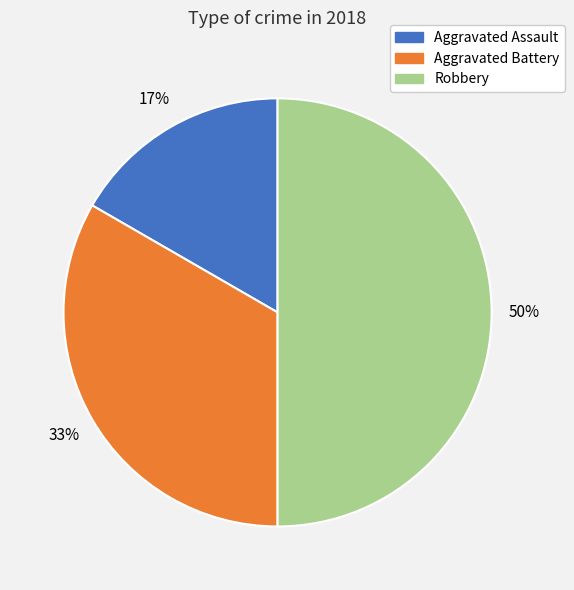

Which slice is the smallest?

Aggravated Assault